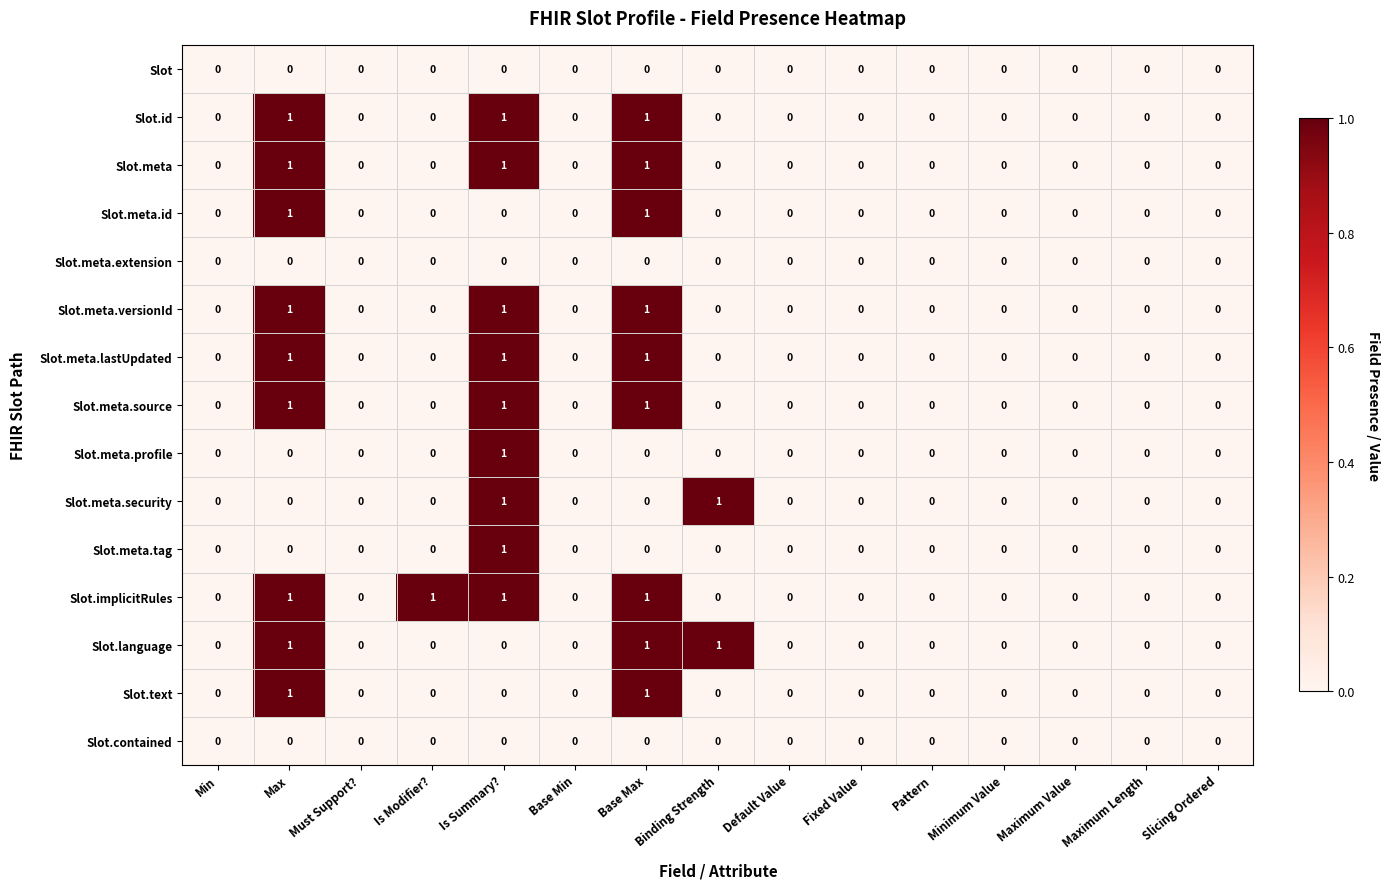

The Slot.meta.lastUpdated series shows 0 at Binding Strength. True or false?

True